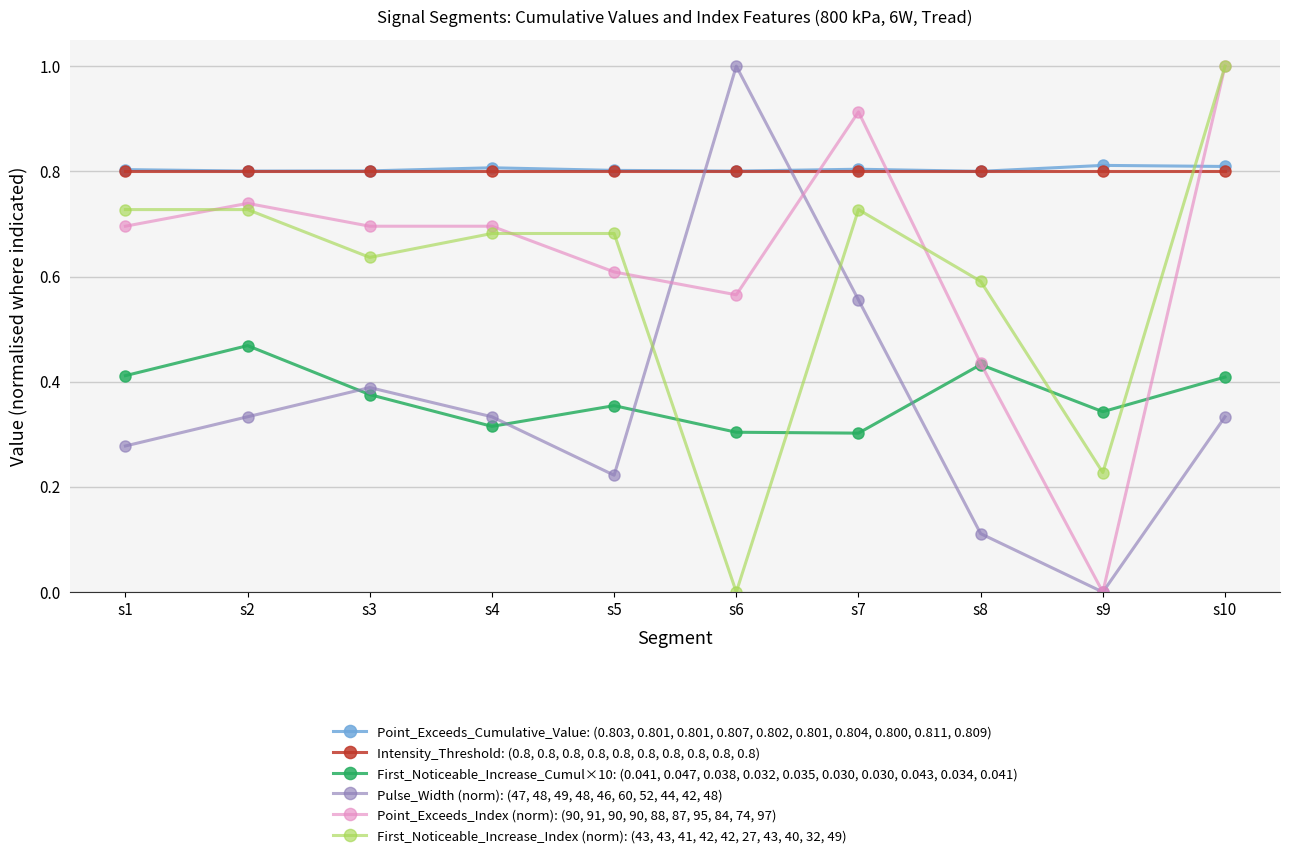

Between s2 and s5, which series saw the biggest shift?

Point_Exceeds_Index (norm): (90, 91, 90, 90, 88, 87, 95, 84, 74, 97)